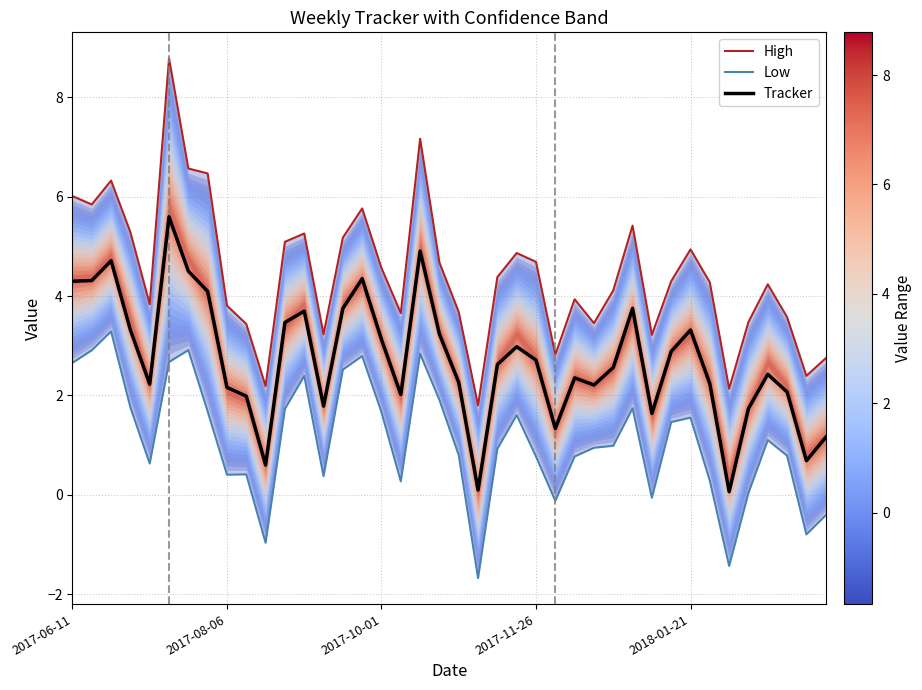

At which category is the sum across all series the highest?

5